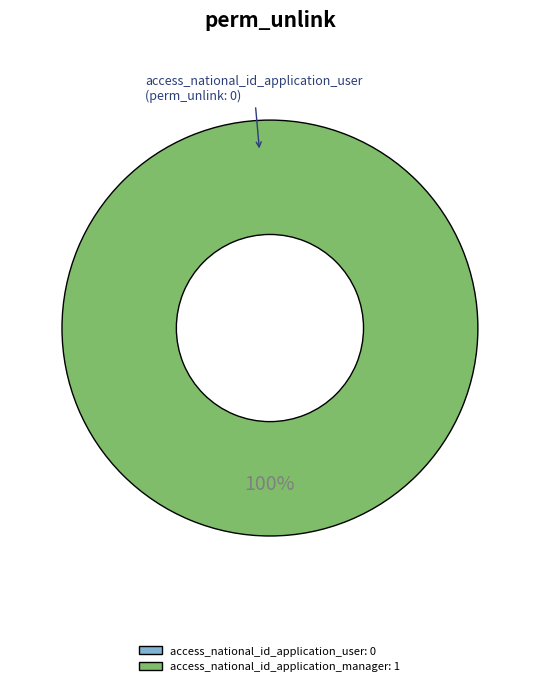

To the nearest percent, what percentage of the pie is access_national_id_application_manager?

100%